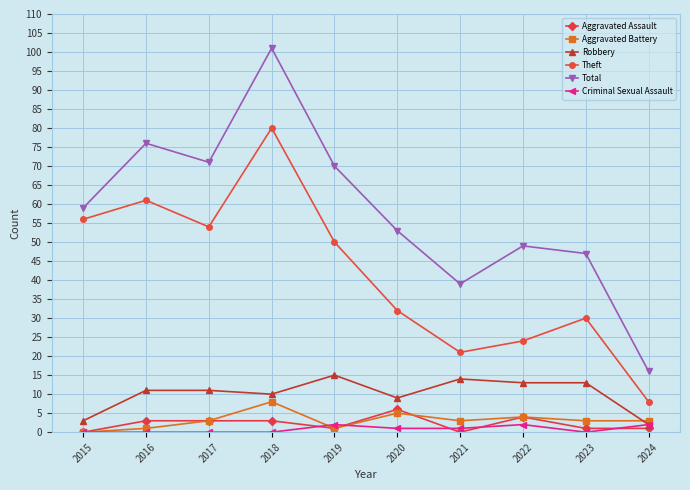

What is the average value of the Criminal Sexual Assault series?

1